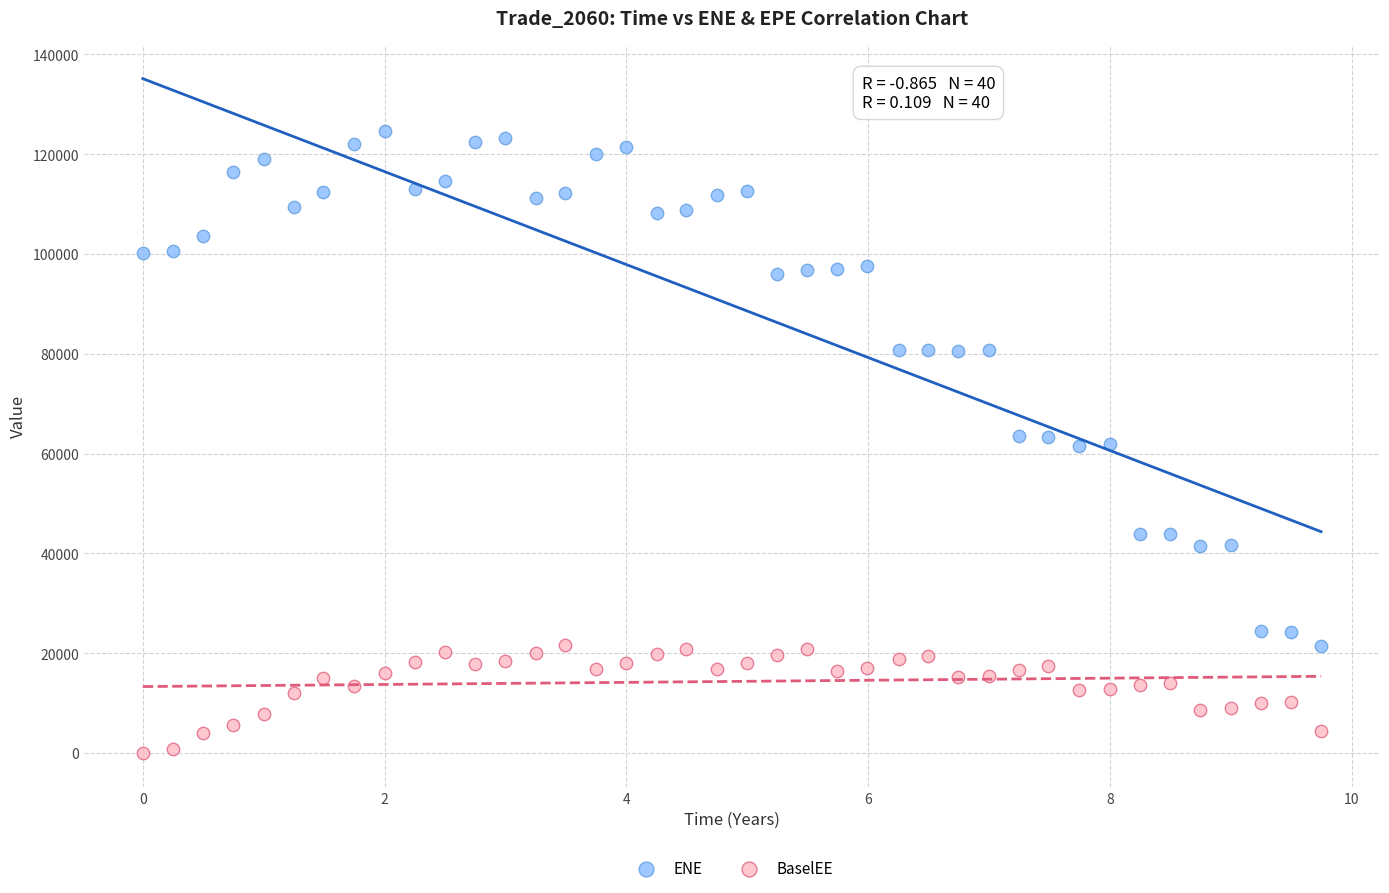

Which series contains the lowest Y value?

BaselEE